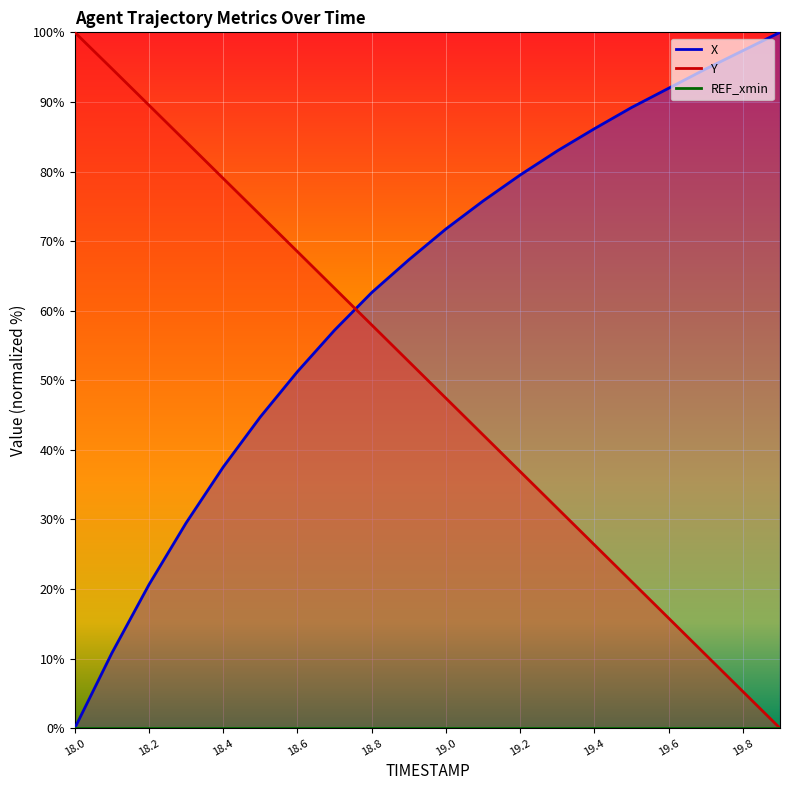

Reading right to left, list all the values displayed in this chart.

X: 100.0	97.4	94.7	92.0	89.2	86.1	83.0	79.5	75.8	71.7	67.3	62.6	57.2	51.2	44.7	37.5	29.5	20.6	10.8	0.0
Y: 0.0	5.3	10.5	15.8	21.1	26.3	31.6	36.9	42.1	47.4	52.7	58.0	63.2	68.5	73.7	79.0	84.3	89.5	94.8	100.0